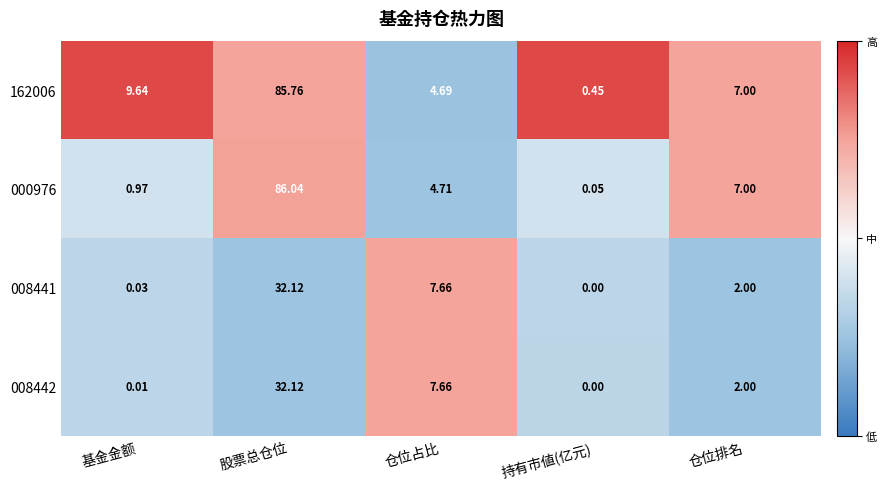

Which category has the highest value in the 008441 series?

股票总仓位